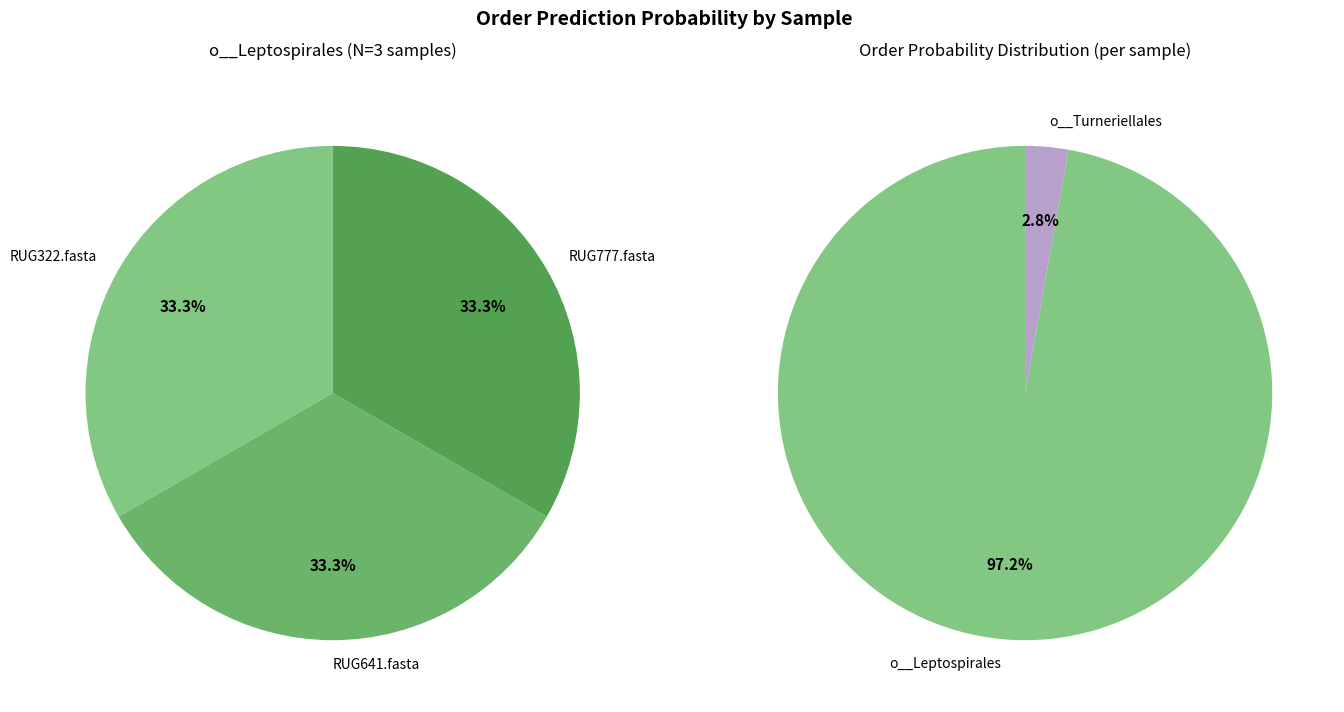

Which category has the smallest portion of the pie?

RUG322.fasta